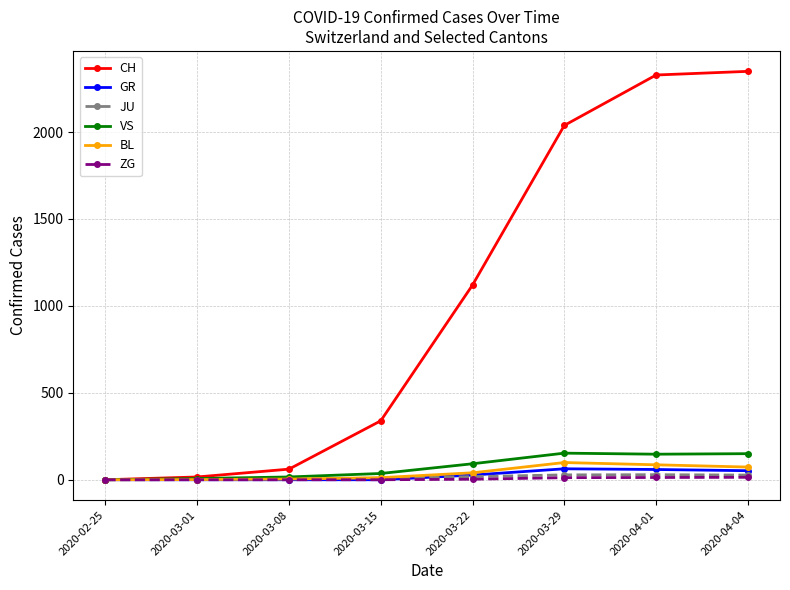

The value of CH at 2020-03-29 is 3258. True or false?

False